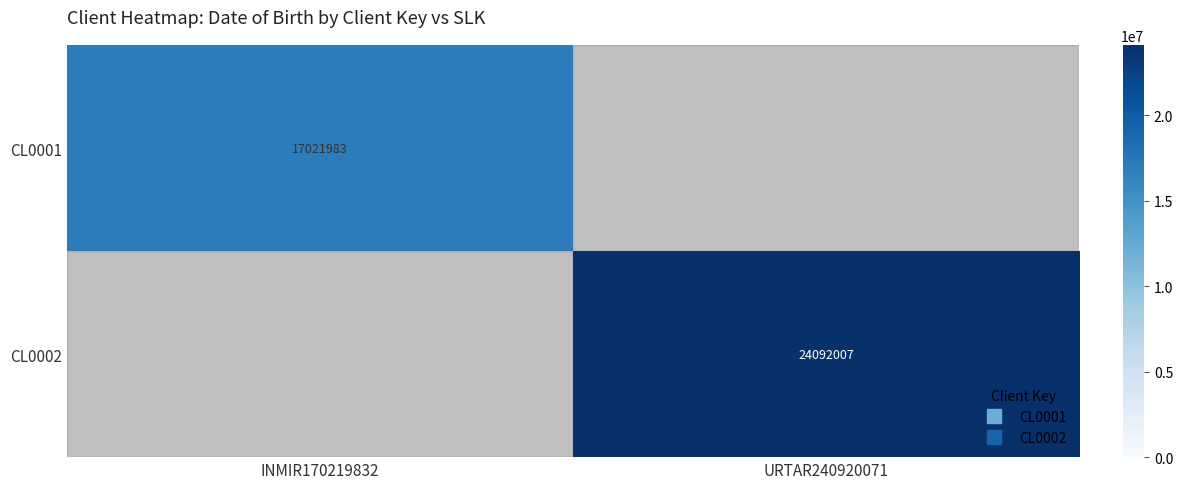

Is it true that CL0002 equals 37438032 at URTAR240920071?

False